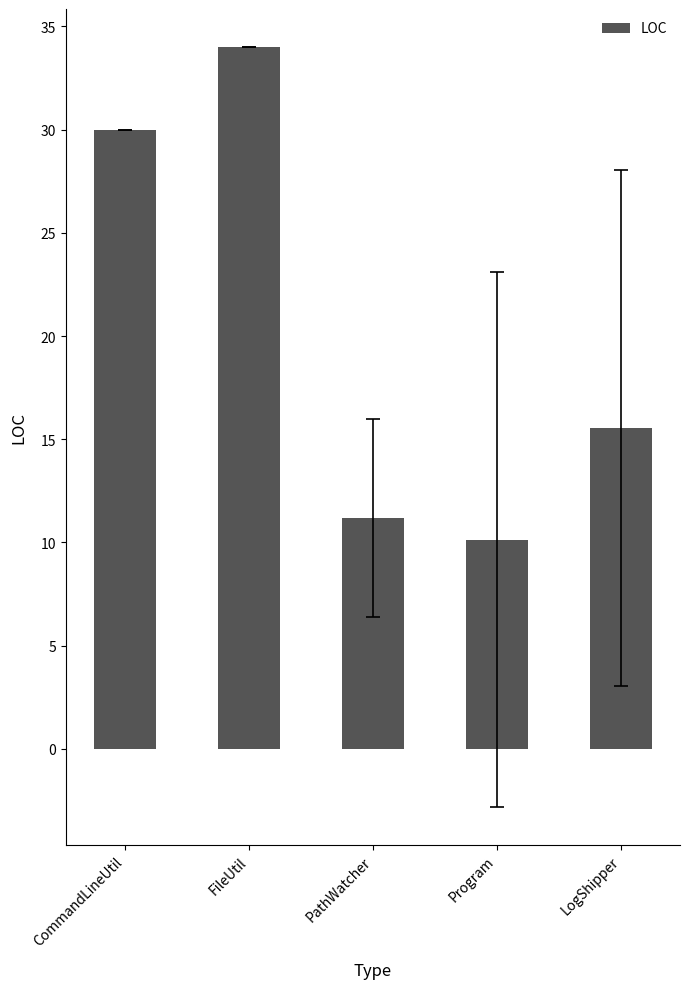

Reading right to left, list all the values displayed in this chart.

15.5	10.1	11.2	34.0	30.0